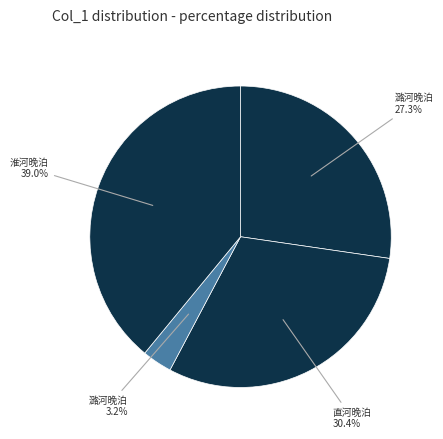

How many slices are in this pie chart?

4